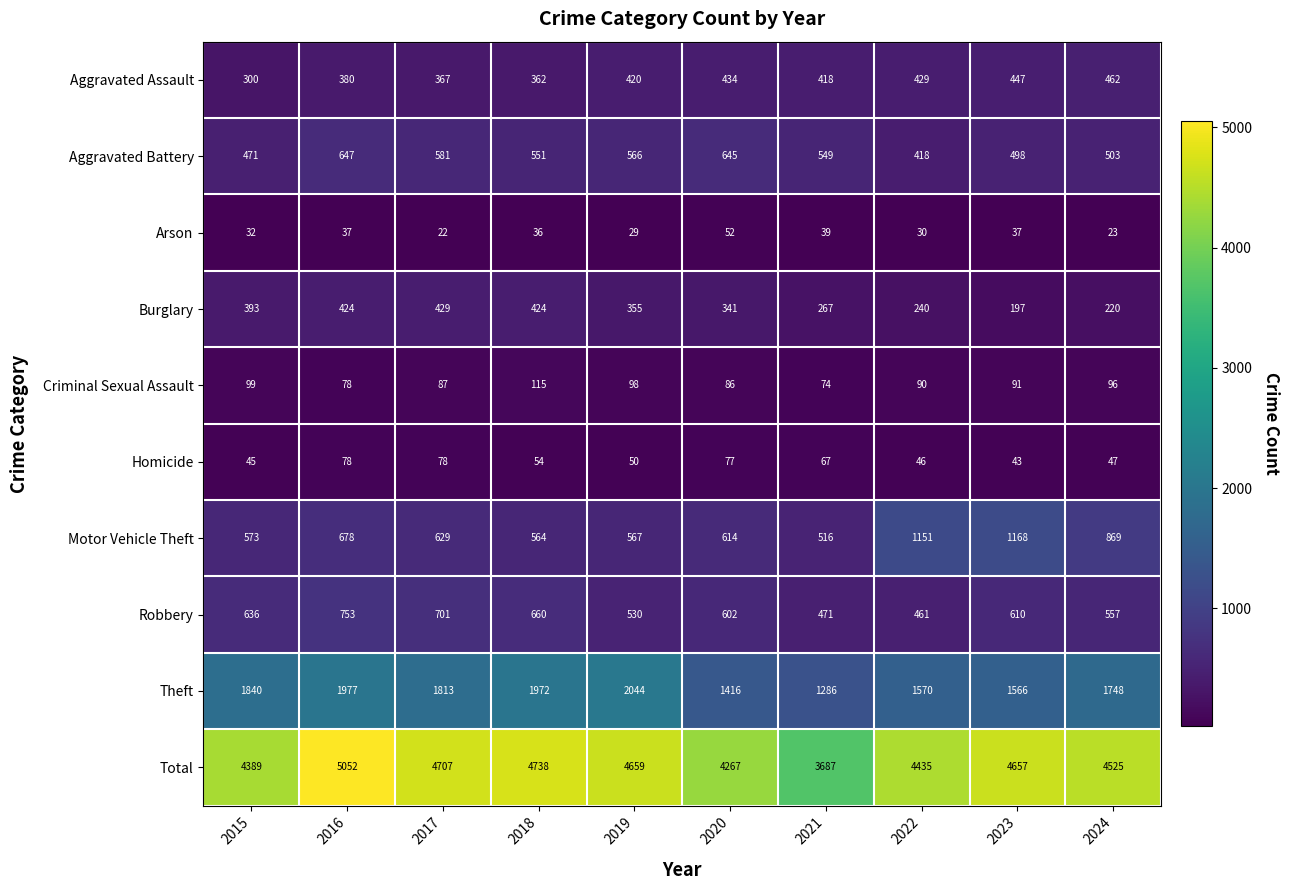

Which category has the highest value across all series?

2016